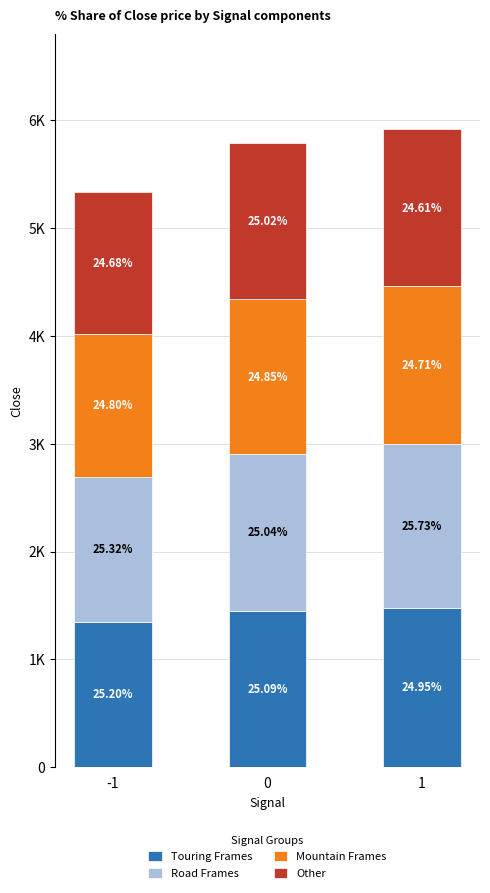

Rank the series at 0 from lowest to highest value.

Mountain Frames, Other, Road Frames, Touring Frames